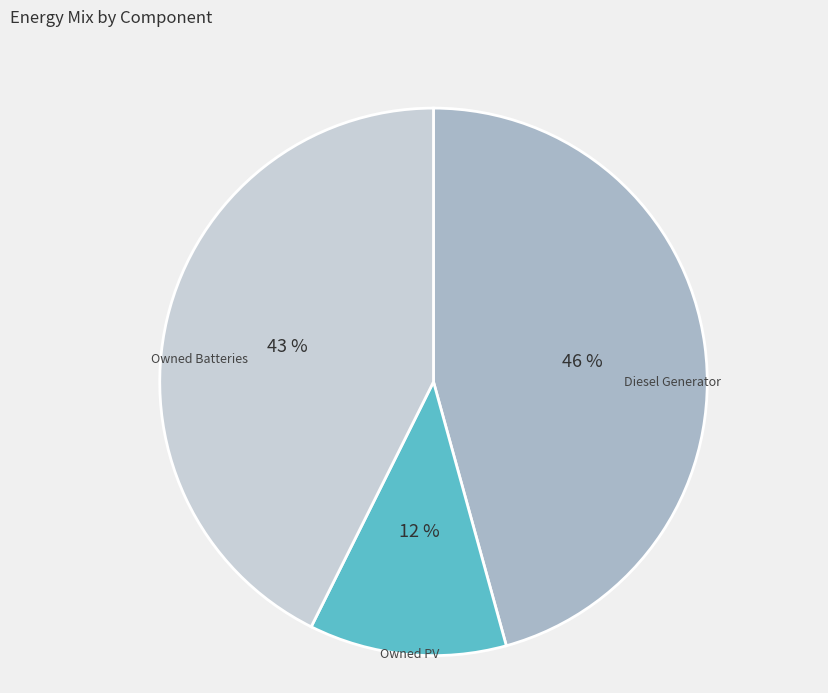

Does any single category account for the majority?

No